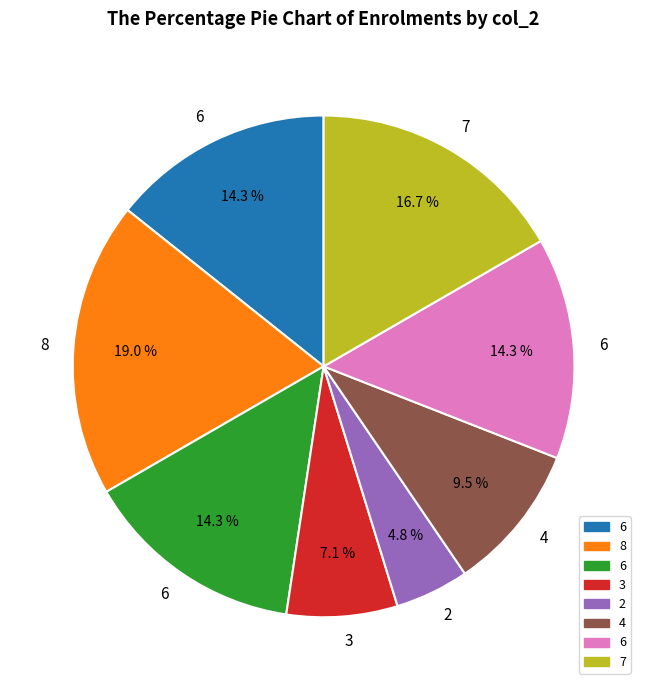

To the nearest percent, what is the difference between the largest and smallest slice percentages?

14%